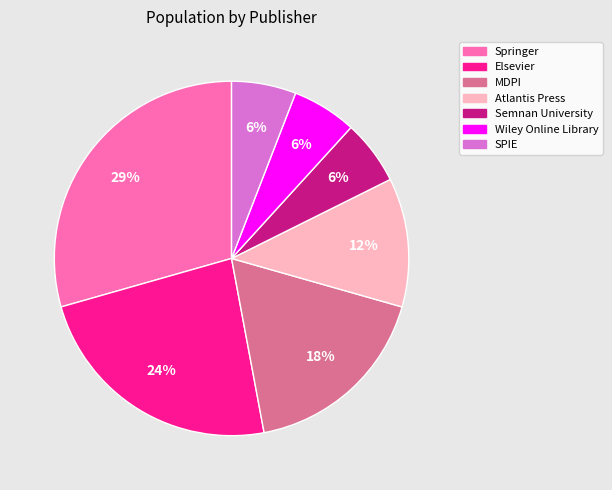

What is the largest slice in the pie chart?

Springer